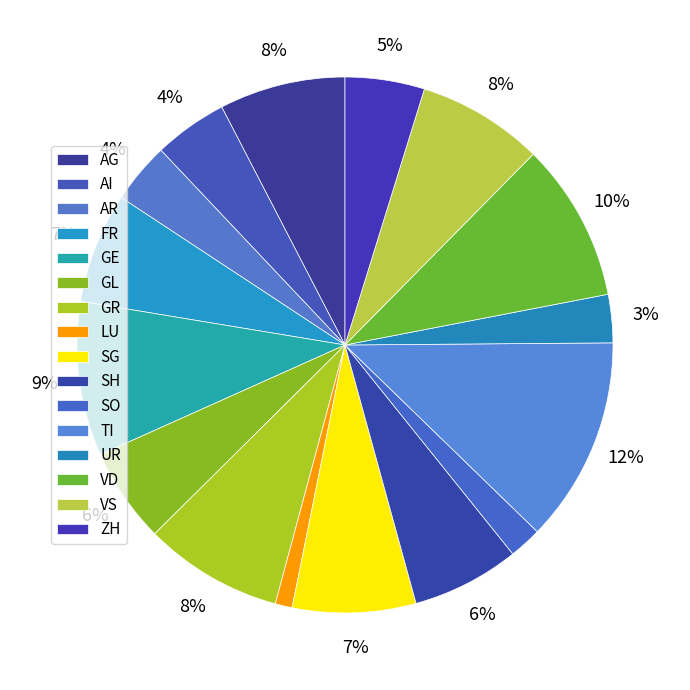

To the nearest percent, what portion does FR represent?

7%